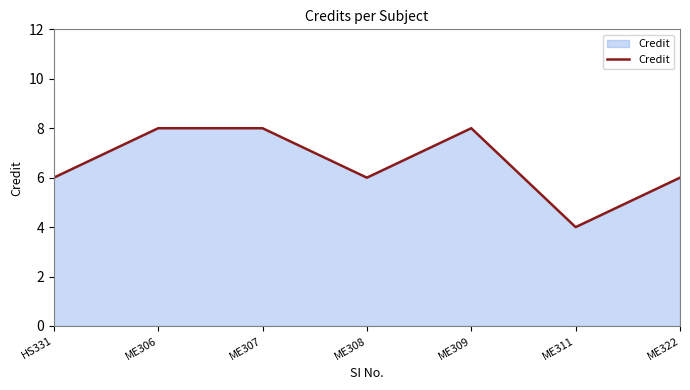

Which label corresponds to the smallest value in the chart?

ME311